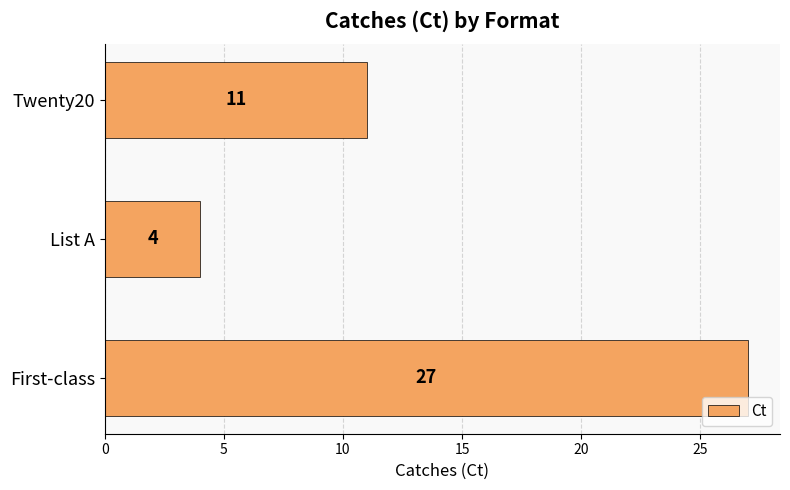

Does the chart contain any negative values?

No